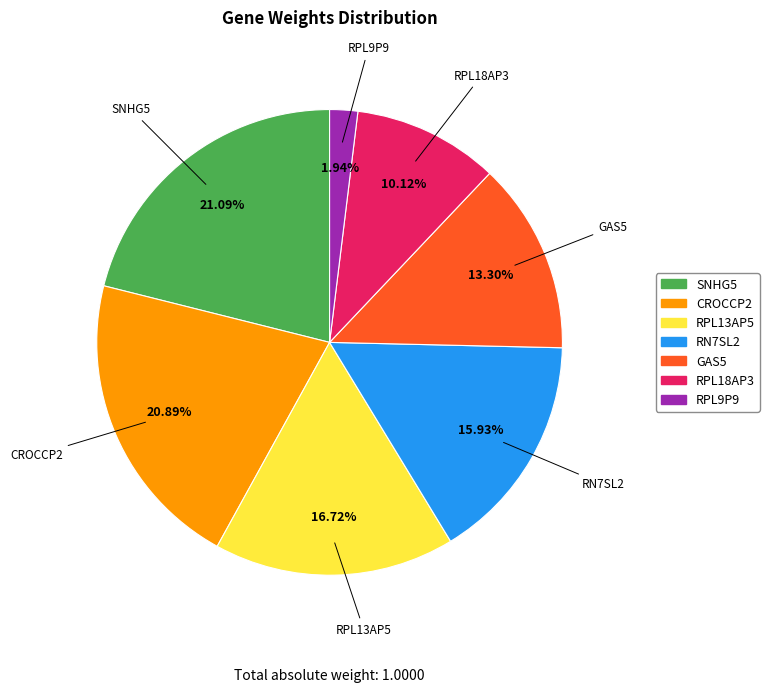

To the nearest percent, what portion does RN7SL2 represent?

16%